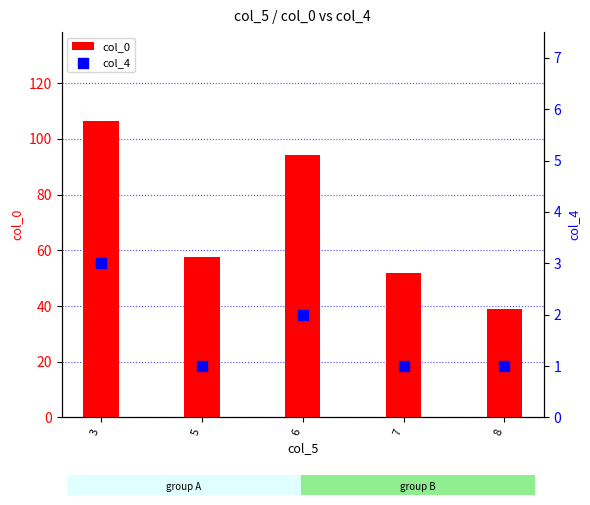

Which series contains the lowest Y value?

col_4